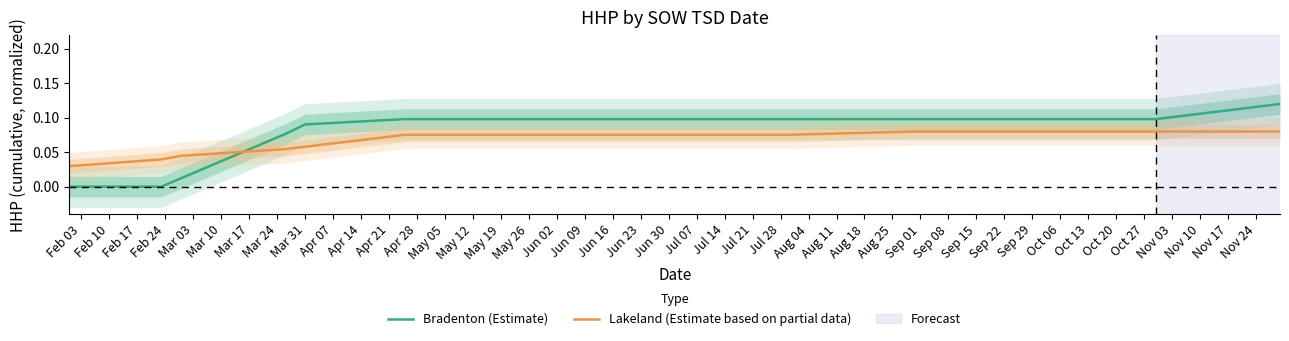

Count the number of categories in the chart.

13